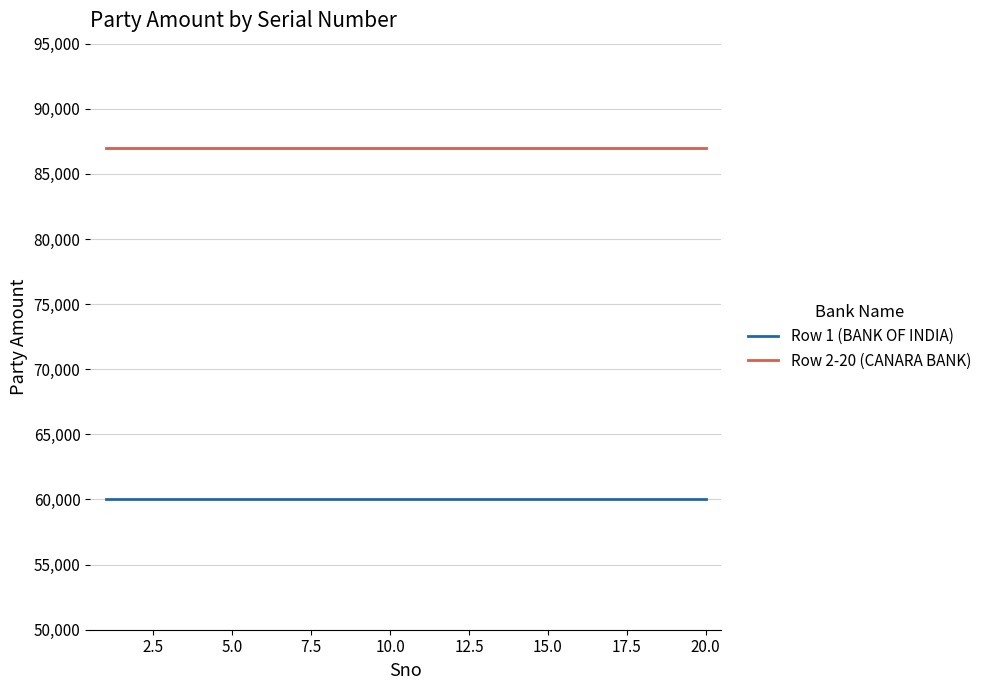

True or false: Row 2-20 (CANARA BANK) and Row 1 (BANK OF INDIA) cross at least once.

False